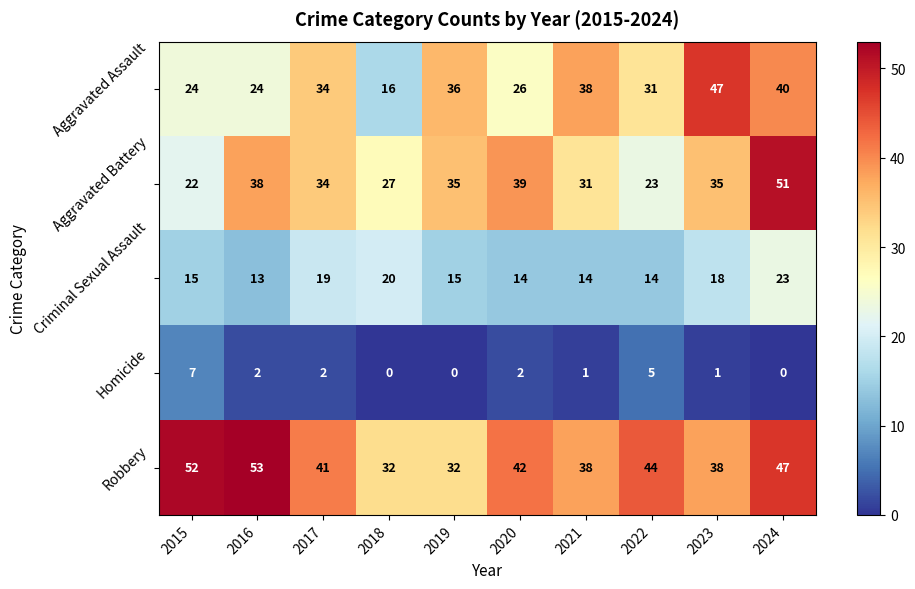

What is the maximum value for Aggravated Battery?

51